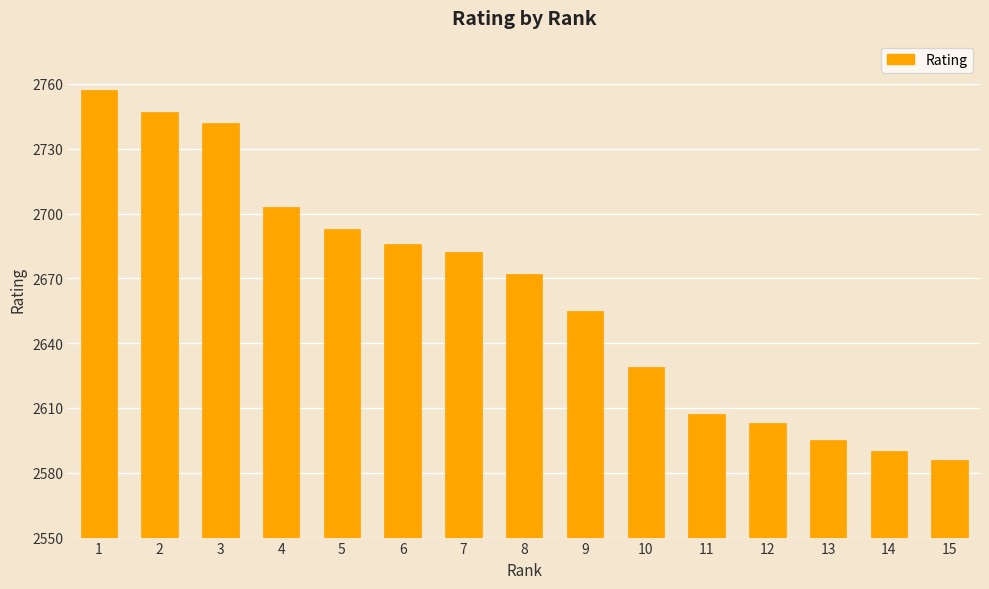

At which label does the data first exceed 2672?

1